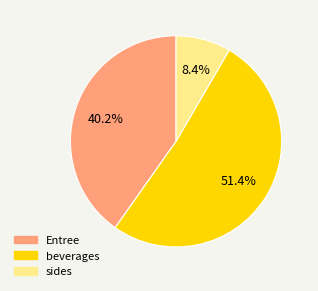

What is the total percentage of beverages and Entree?

91.6%